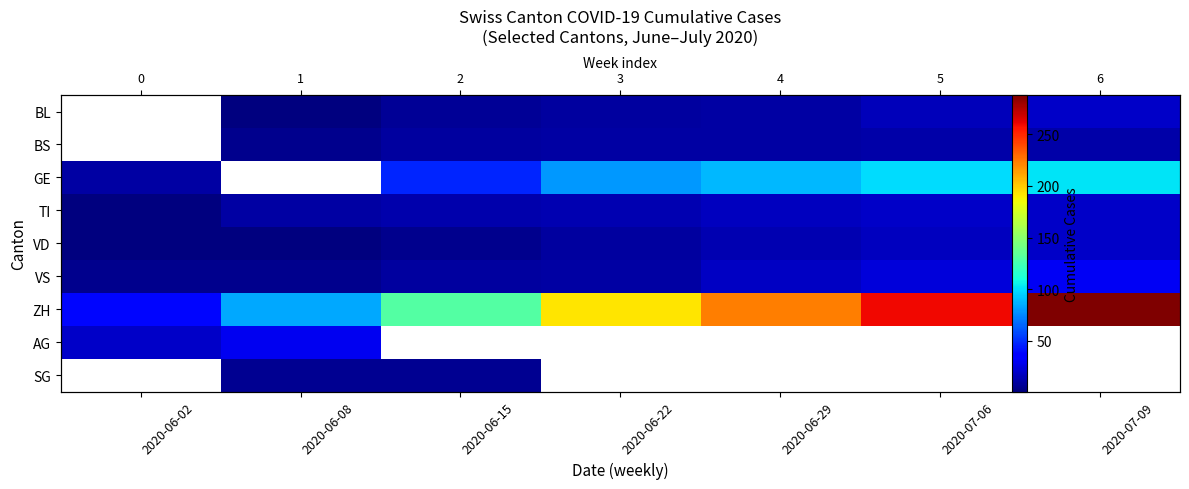

True or false: VD has a value of 2.9 at 2020-06-08.

False